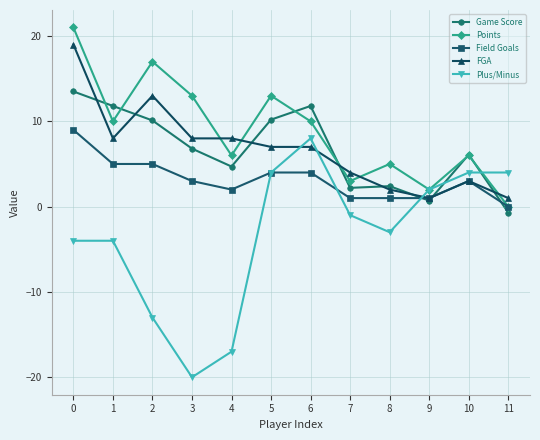

What is the sum of all Field Goals values?

38.0